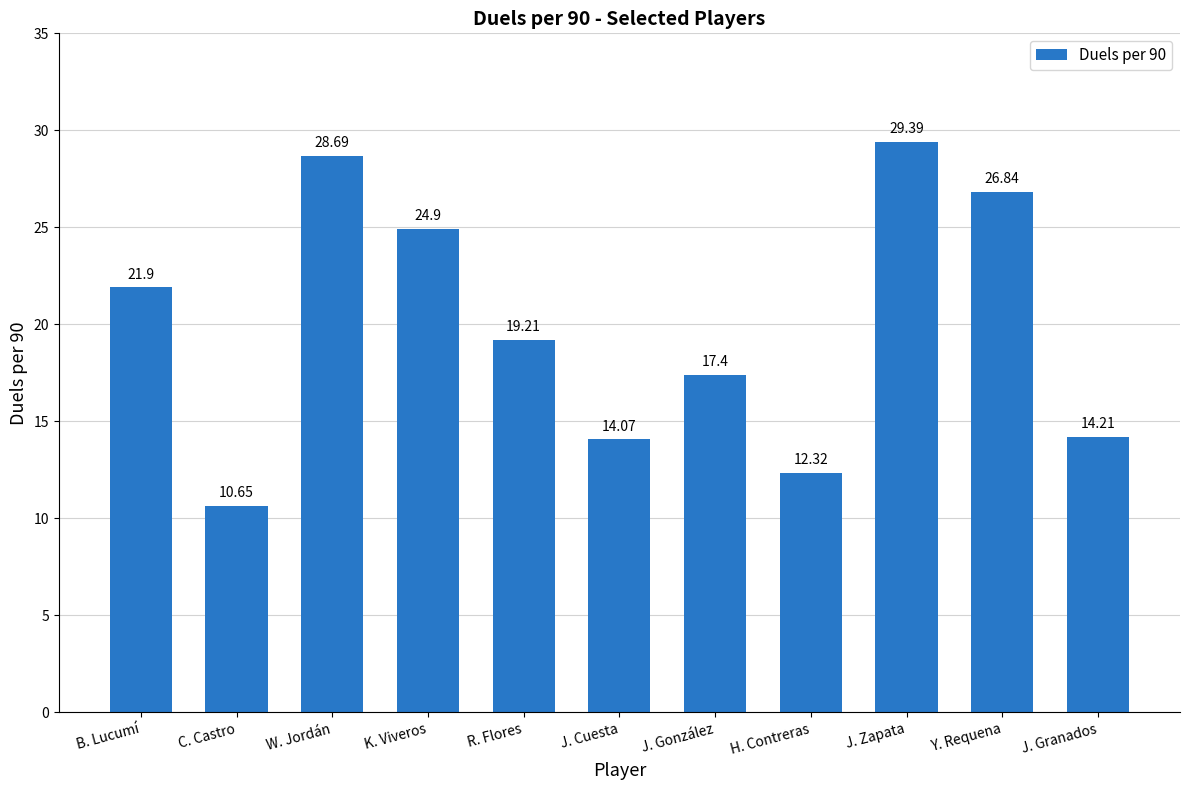

How many bars are there in total?

11